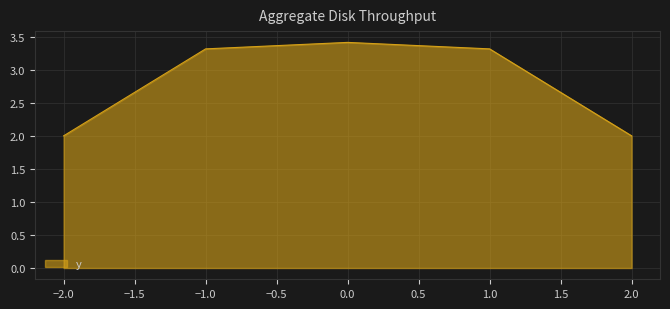

Reading right to left, extract all data points from this chart.

2.0	3.3	3.4	3.3	2.0